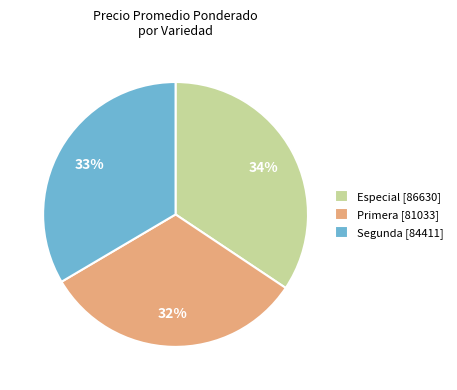

What is the ratio of the value at Primera [81033] to the value at Especial [86630]?

0.9